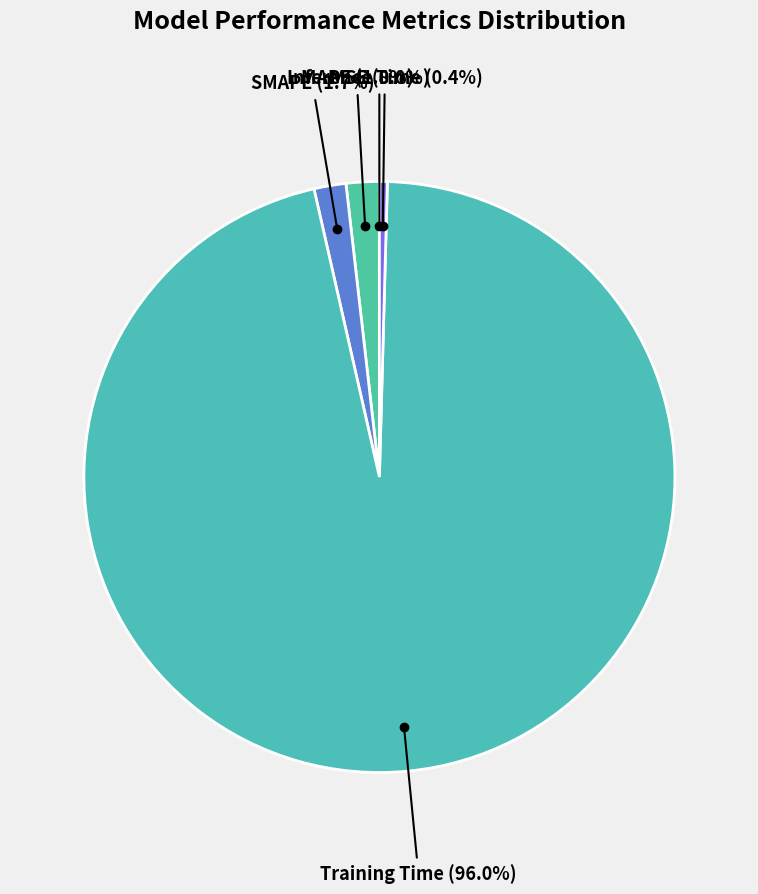

What portion of the pie excludes SMAPE?

98.3%